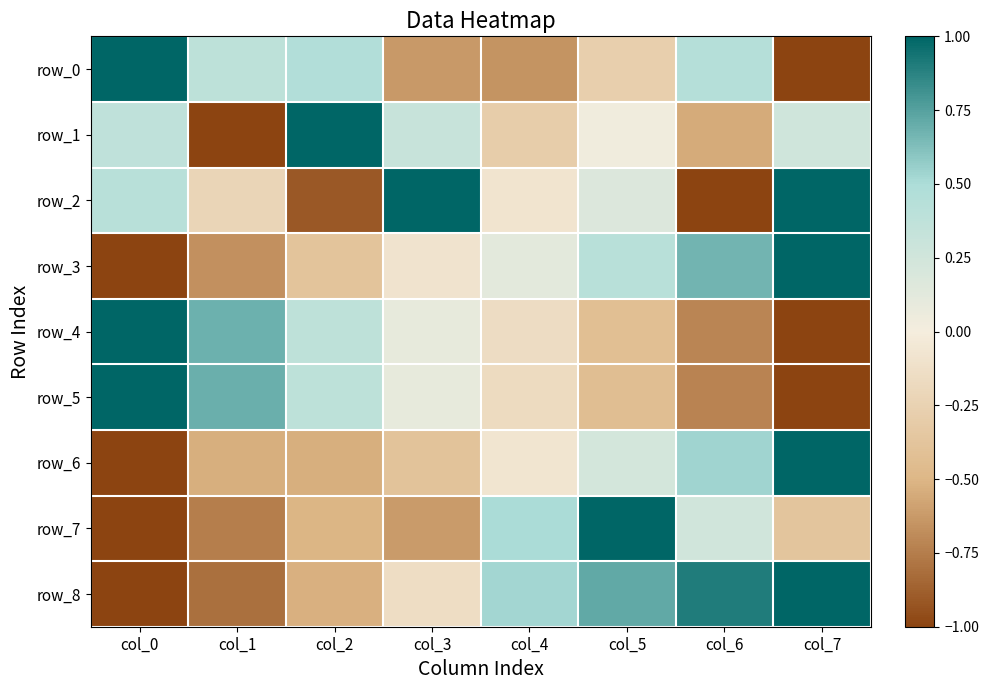

Reading left to right, list all the values displayed in this chart.

row_0: col_0=1.0	col_1=0.4	col_2=0.5	col_3=-0.6	col_4=-0.7	col_5=-0.3	col_6=0.4	col_7=-1.0
row_1: col_0=0.4	col_1=-1.0	col_2=1.0	col_3=0.3	col_4=-0.3	col_5=0.0	col_6=-0.6	col_7=0.3
row_2: col_0=0.4	col_1=-0.2	col_2=-0.9	col_3=1.0	col_4=-0.1	col_5=0.2	col_6=-1.0	col_7=1.0
row_3: col_0=-1.0	col_1=-0.7	col_2=-0.4	col_3=-0.1	col_4=0.1	col_5=0.4	col_6=0.7	col_7=1.0
row_4: col_0=1.0	col_1=0.7	col_2=0.4	col_3=0.1	col_4=-0.2	col_5=-0.4	col_6=-0.7	col_7=-1.0
row_5: col_0=1.0	col_1=0.7	col_2=0.4	col_3=0.1	col_4=-0.2	col_5=-0.4	col_6=-0.7	col_7=-1.0
row_6: col_0=-1.0	col_1=-0.5	col_2=-0.5	col_3=-0.4	col_4=-0.1	col_5=0.2	col_6=0.5	col_7=1.0
row_7: col_0=-1.0	col_1=-0.7	col_2=-0.5	col_3=-0.6	col_4=0.5	col_5=1.0	col_6=0.2	col_7=-0.4
row_8: col_0=-1.0	col_1=-0.8	col_2=-0.5	col_3=-0.1	col_4=0.5	col_5=0.7	col_6=0.9	col_7=1.0